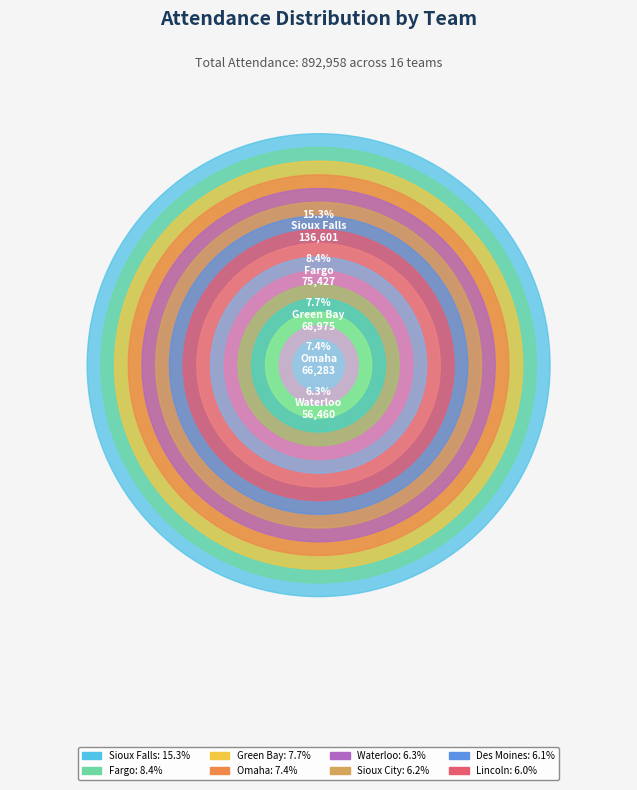

True or false: Sioux City accounts for 6% of the total.

True